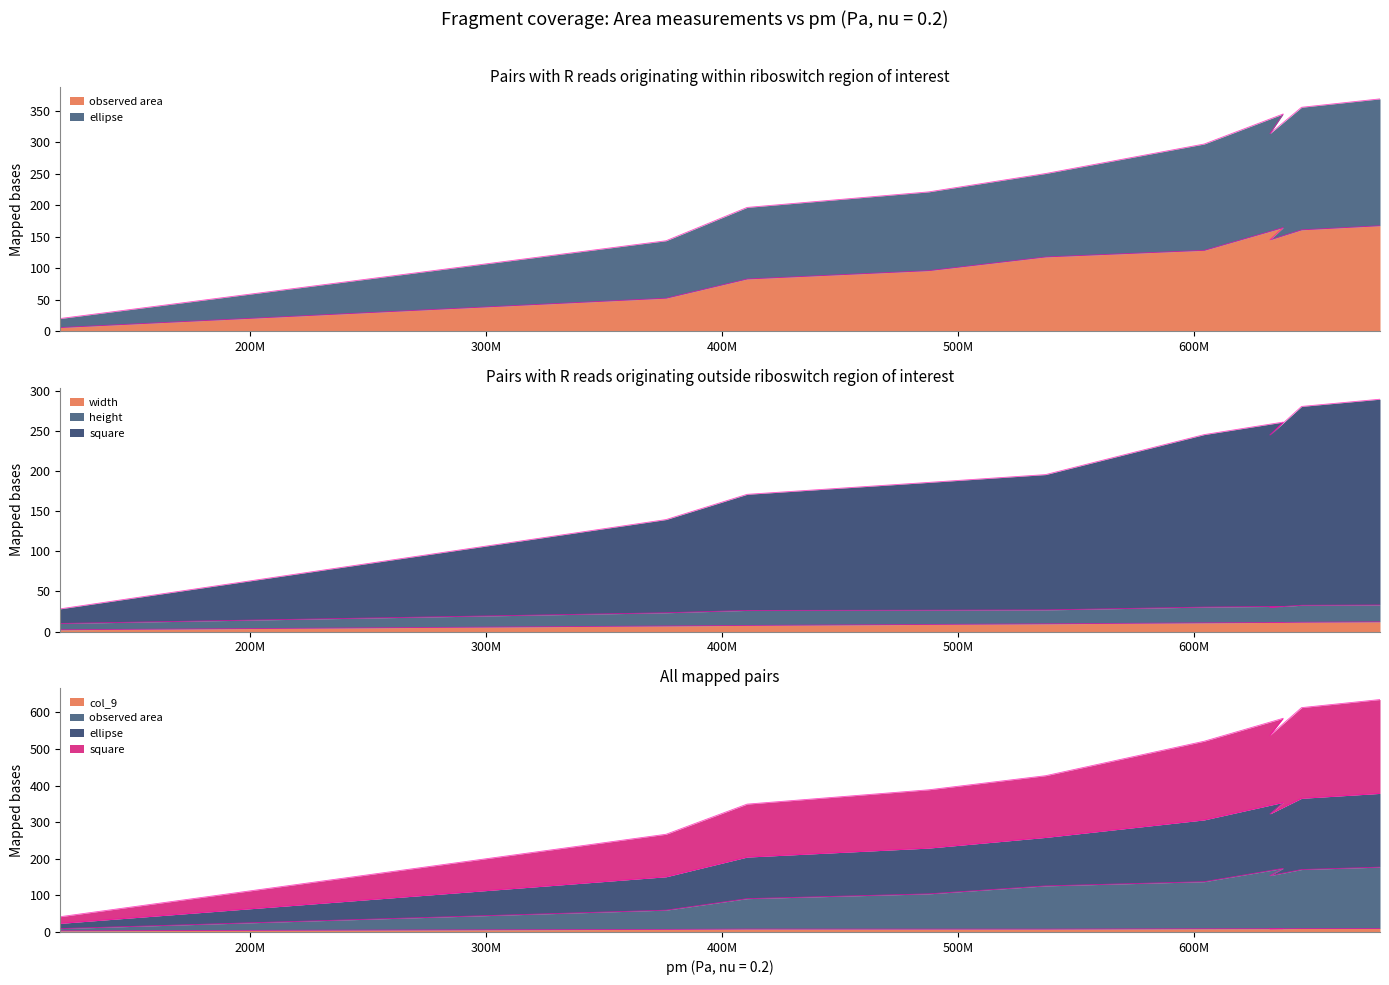

The ellipse series shows 129.9 at 645580000. True or false?

False